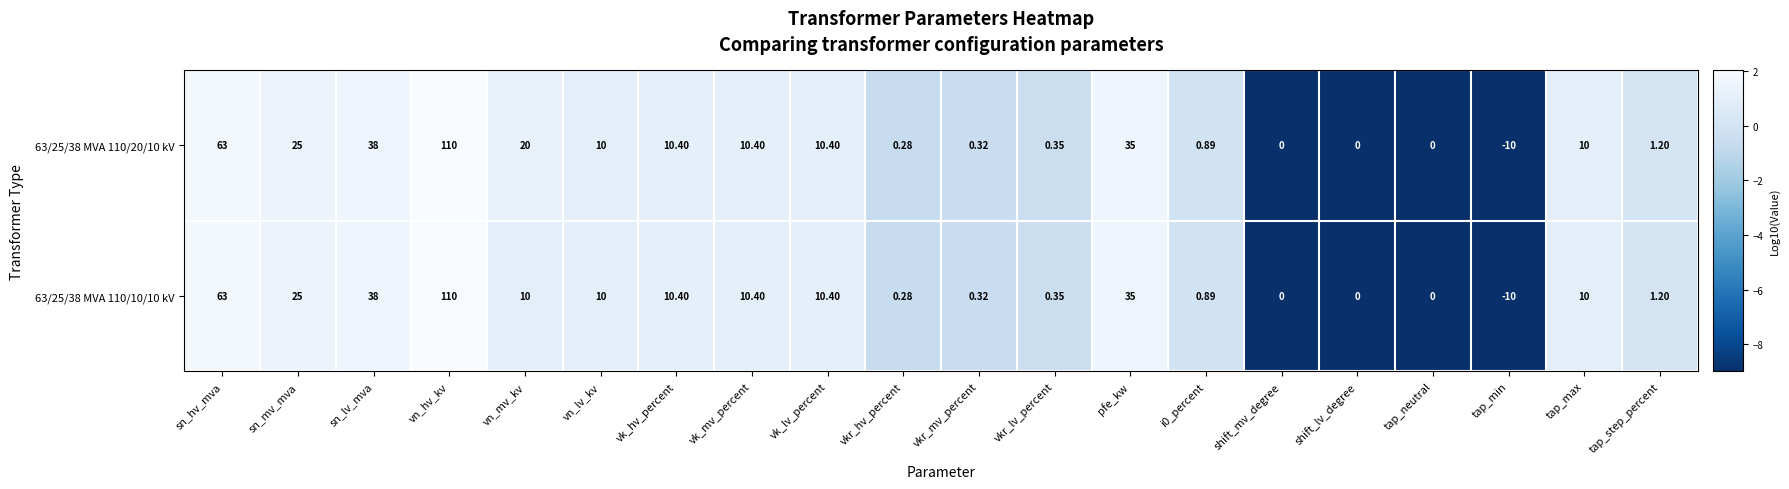

At which category does the chart reach its minimum across all series?

tap_min